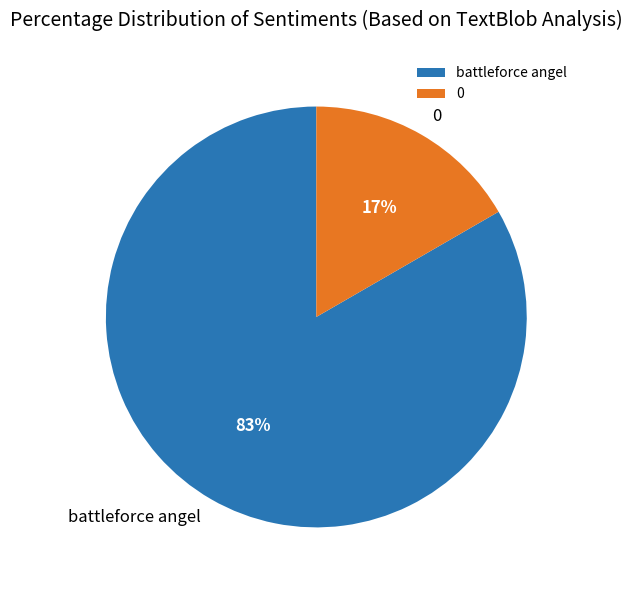

Which category has the biggest portion of the pie?

battleforce angel